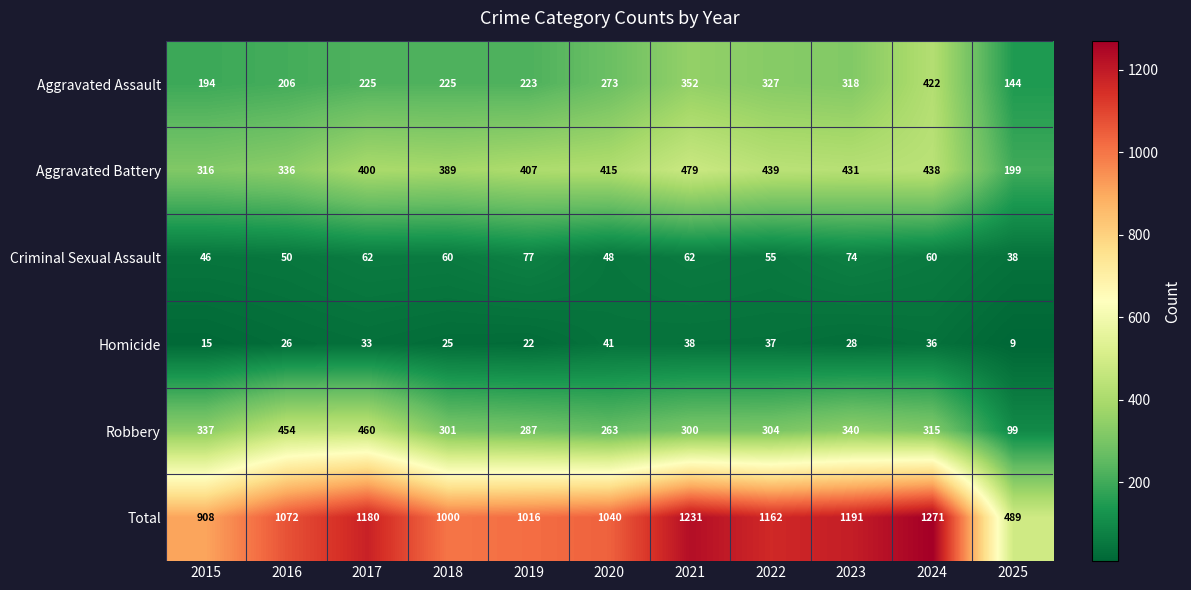

At which category is the sum across all series the highest?

2024